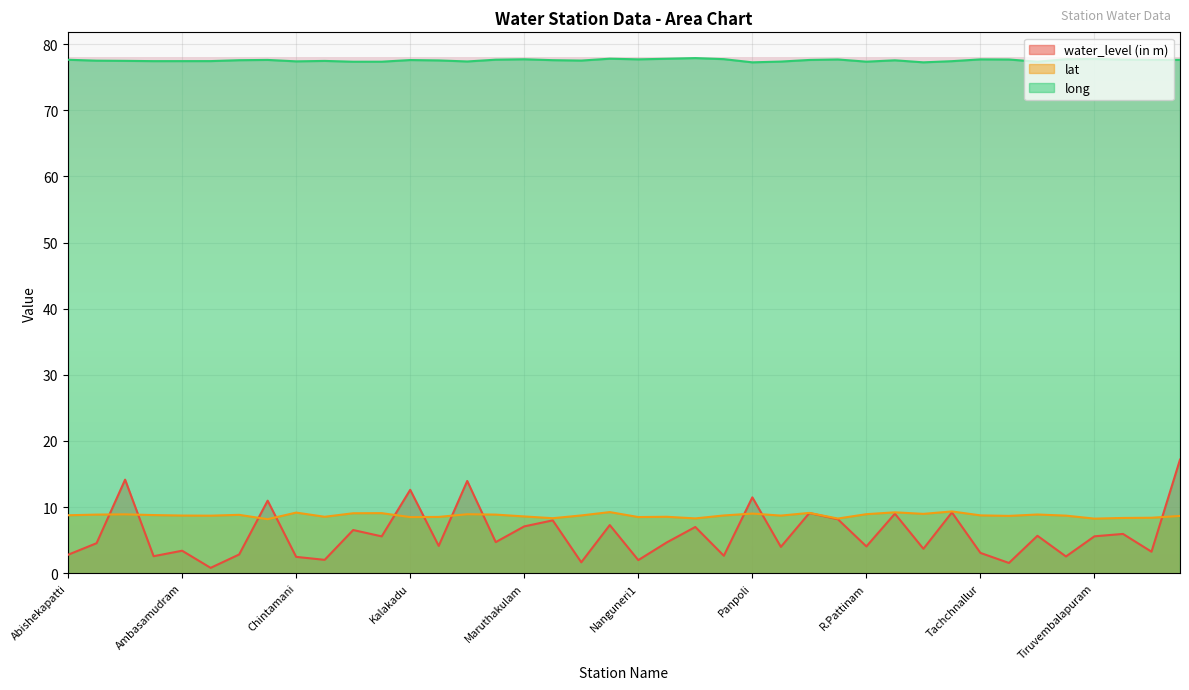

What is the maximum value for long?

77.9